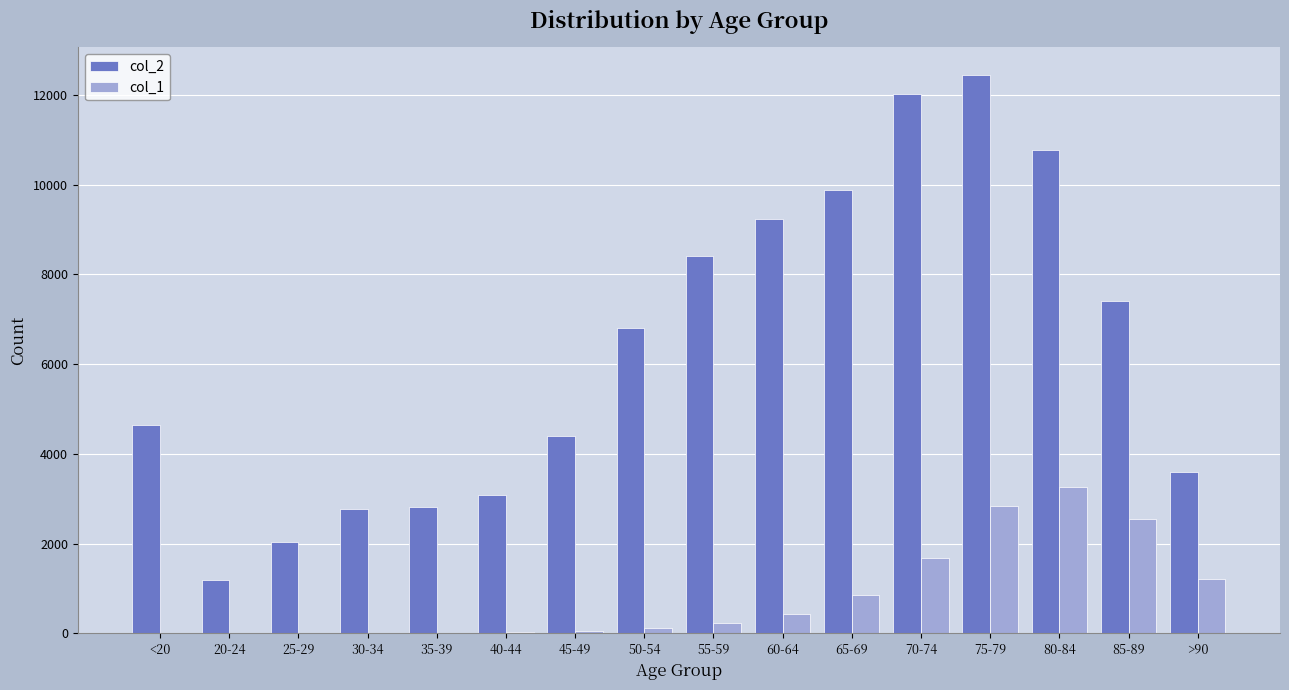

Which series has the largest total across all categories?

col_2